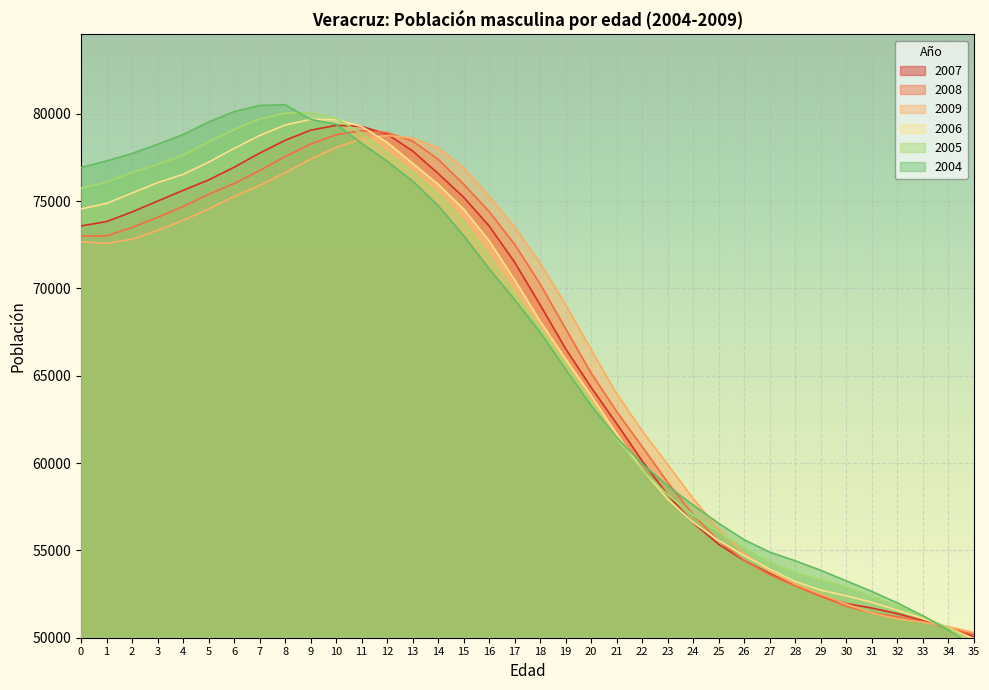

What are all the series names shown in the legend?

2007, 2008, 2009, 2006, 2005, 2004